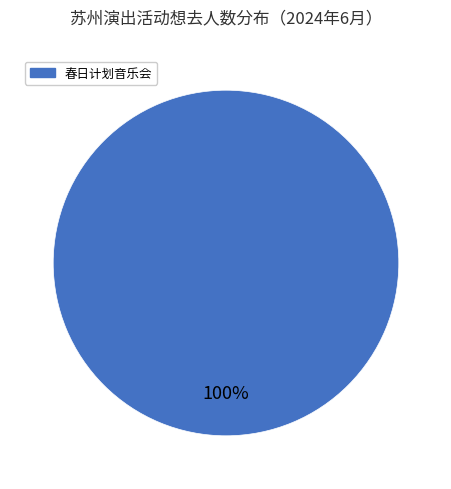

Count the number of slices in the pie.

1